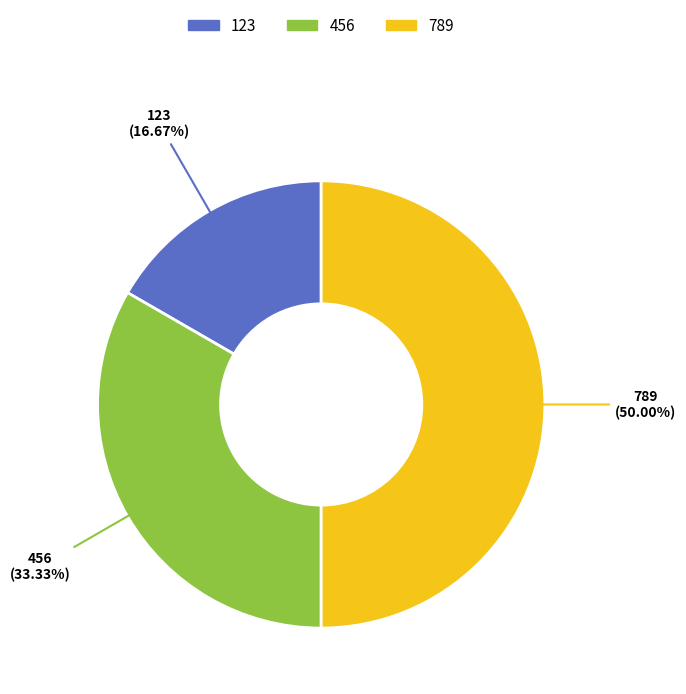

What is the smallest slice in the pie chart?

123